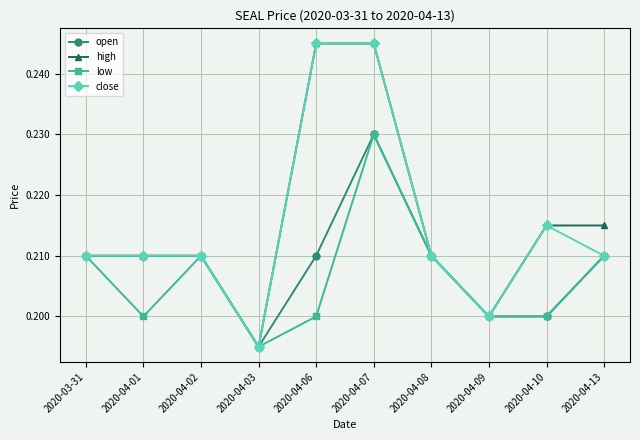

What position from the right is 2020-04-06?

6